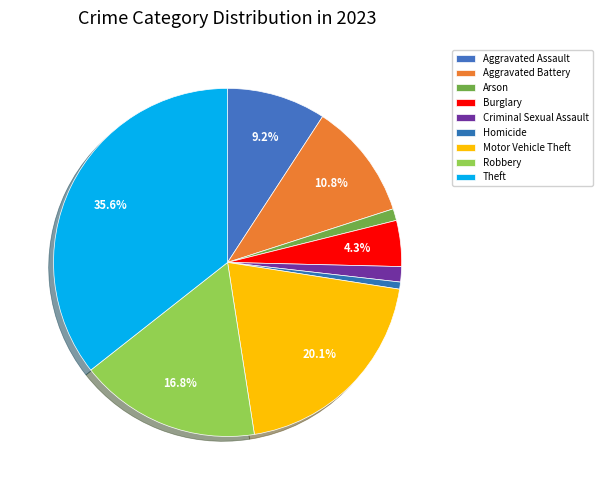

To the nearest percent, what is the difference between the Motor Vehicle Theft and Aggravated Battery slice percentages?

9%